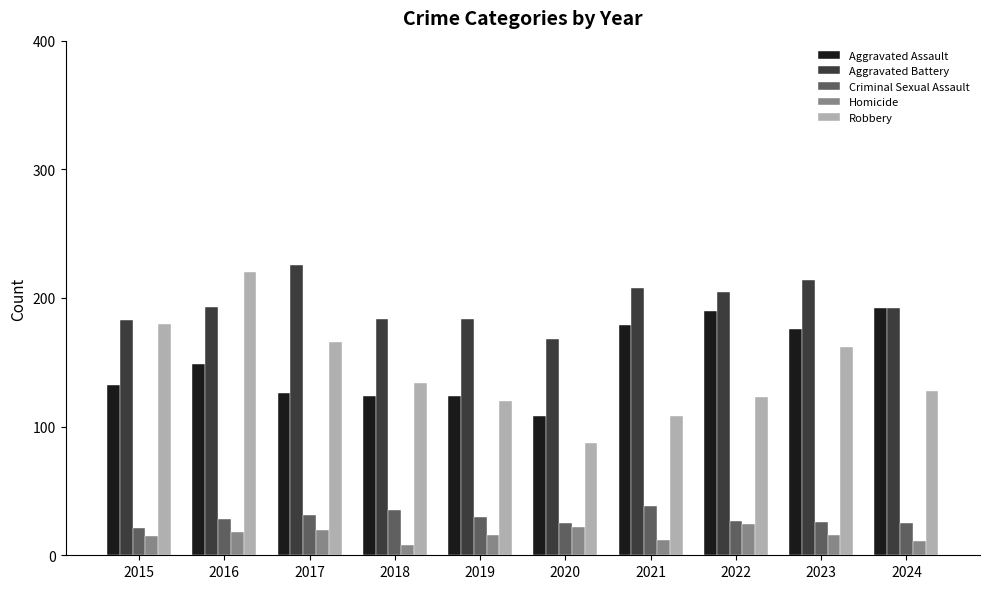

At 2017, list the series in order from smallest to largest.

Homicide, Criminal Sexual Assault, Aggravated Assault, Robbery, Aggravated Battery